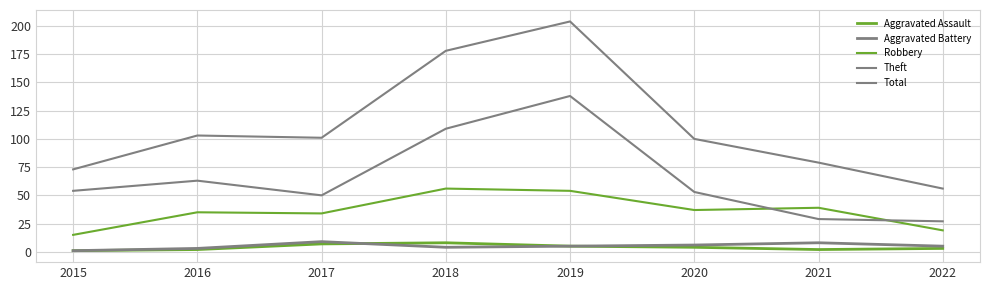

Which series changed the most between 2017 and 2022?

Total